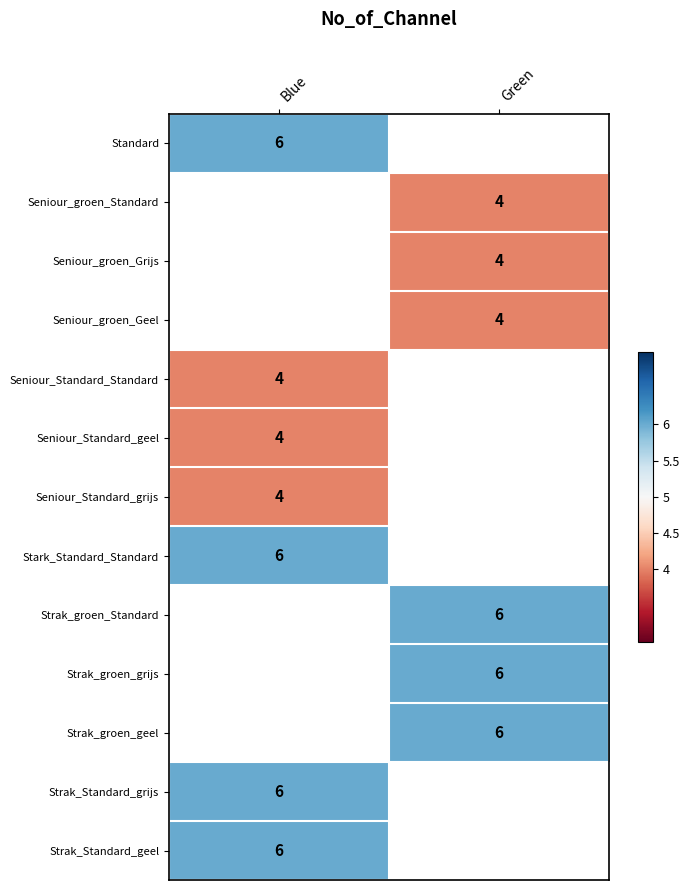

True or false: Seniour_groen_Geel has a value of 4 at Green.

True